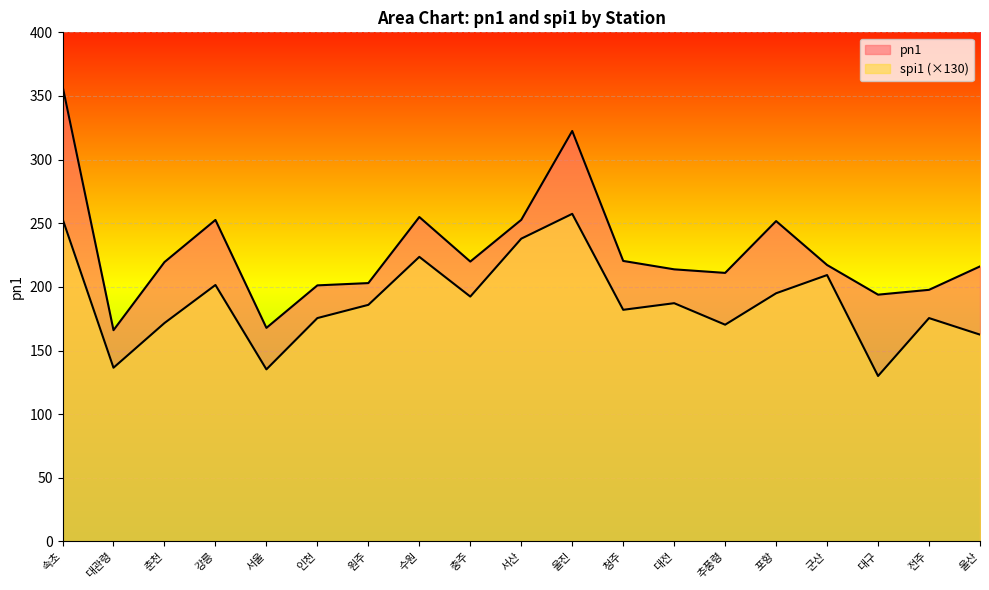

True or false: spi1 has more than 2 interior local peaks.

True